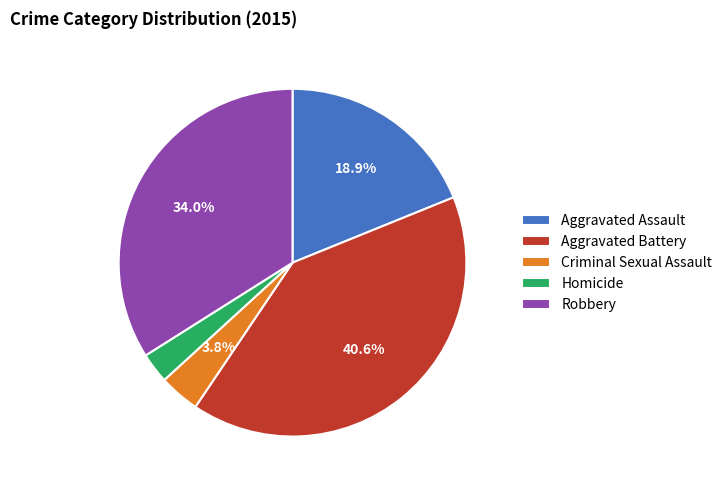

Is there a majority slice in this chart?

No